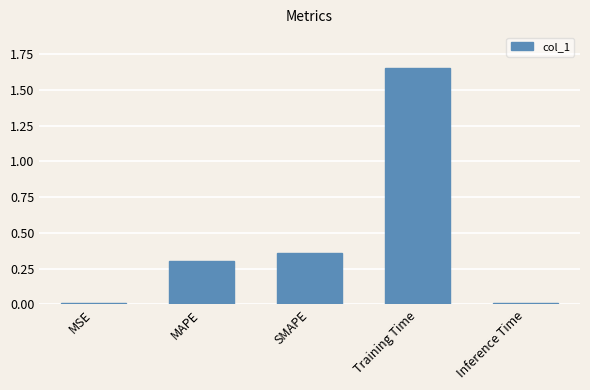

Is it true that the value at Training Time is 2.9?

False